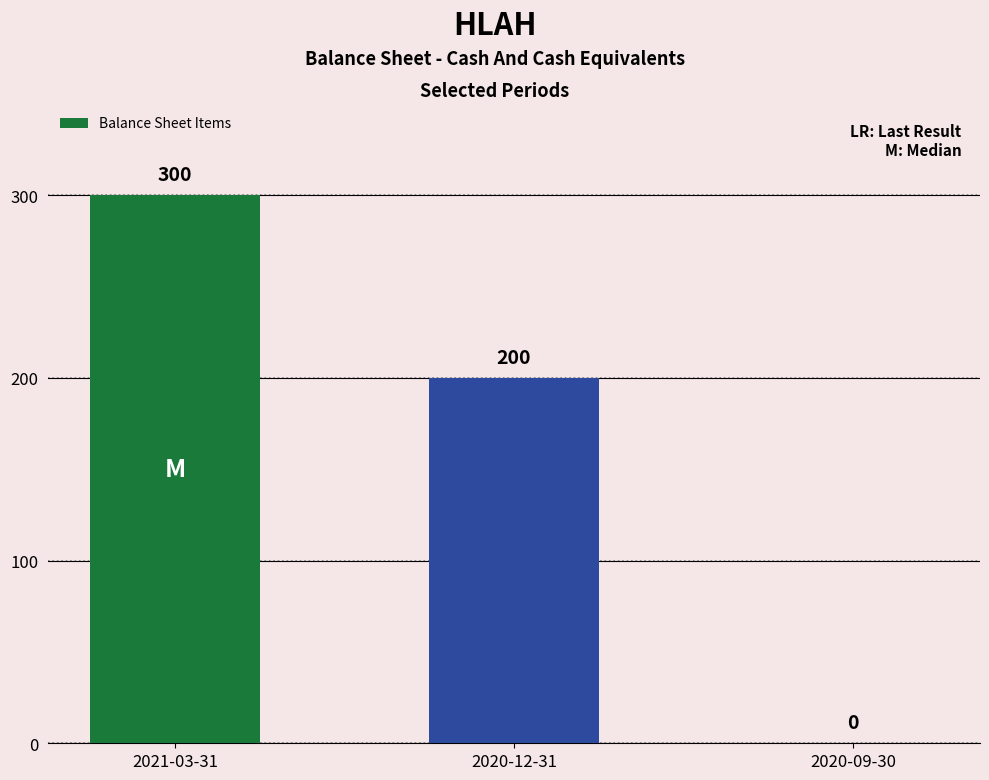

Which category has the highest value across all series?

2021-03-31